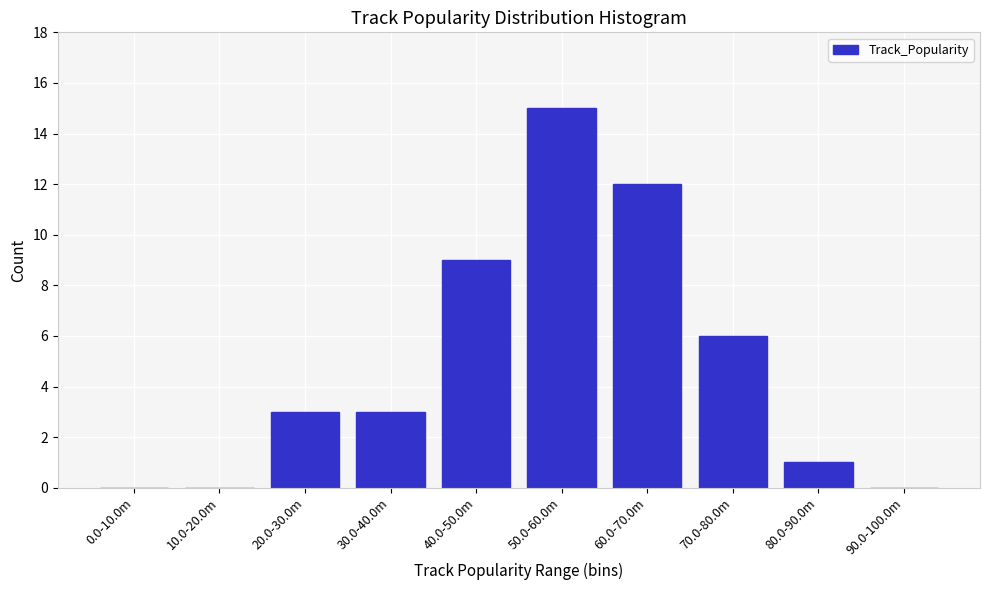

Reading right to left, extract all data points from this chart.

90.0-100.0m=0	80.0-90.0m=1	70.0-80.0m=6	60.0-70.0m=12	50.0-60.0m=15	40.0-50.0m=9	30.0-40.0m=3	20.0-30.0m=3	10.0-20.0m=0	0.0-10.0m=0